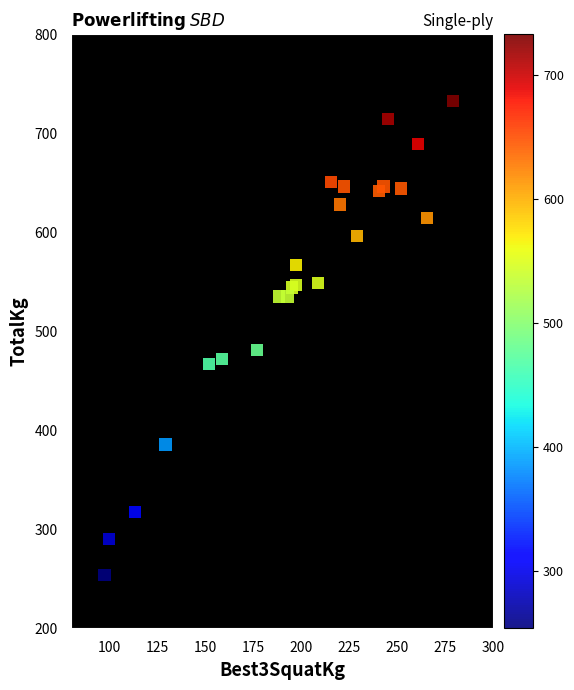

What Y value in the scatter plot is closest to 493?

480.8